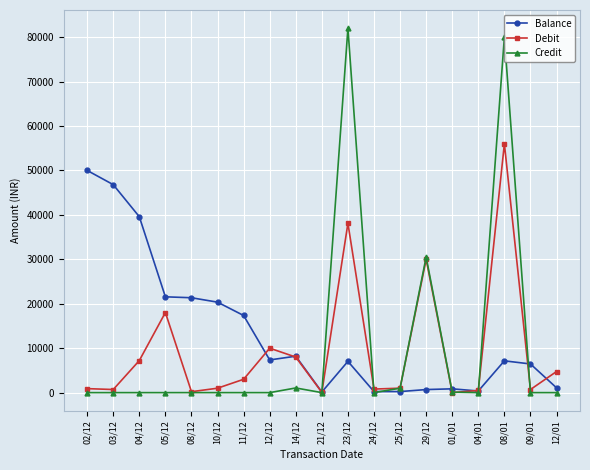

How many values in the Debit series are below 1000?

9